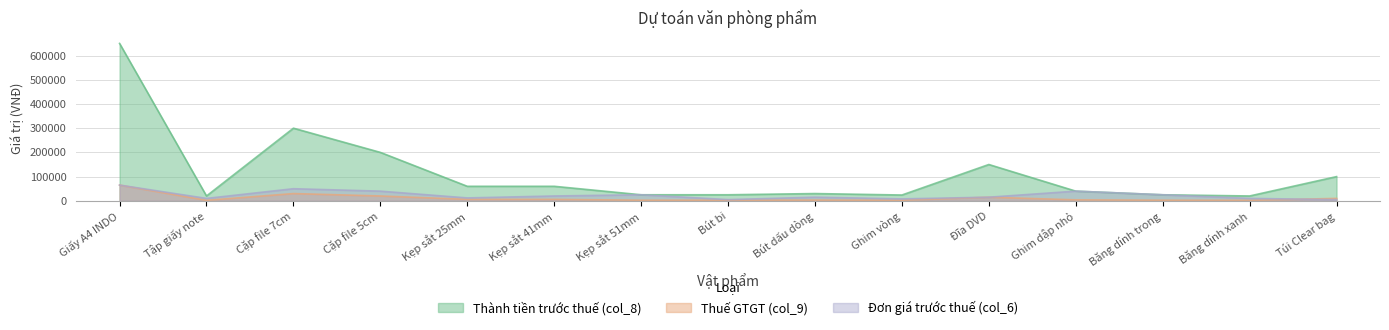

True or false: Đơn giá trước thuế (col_6) has a value of 50000 at Cặp file 7cm.

True